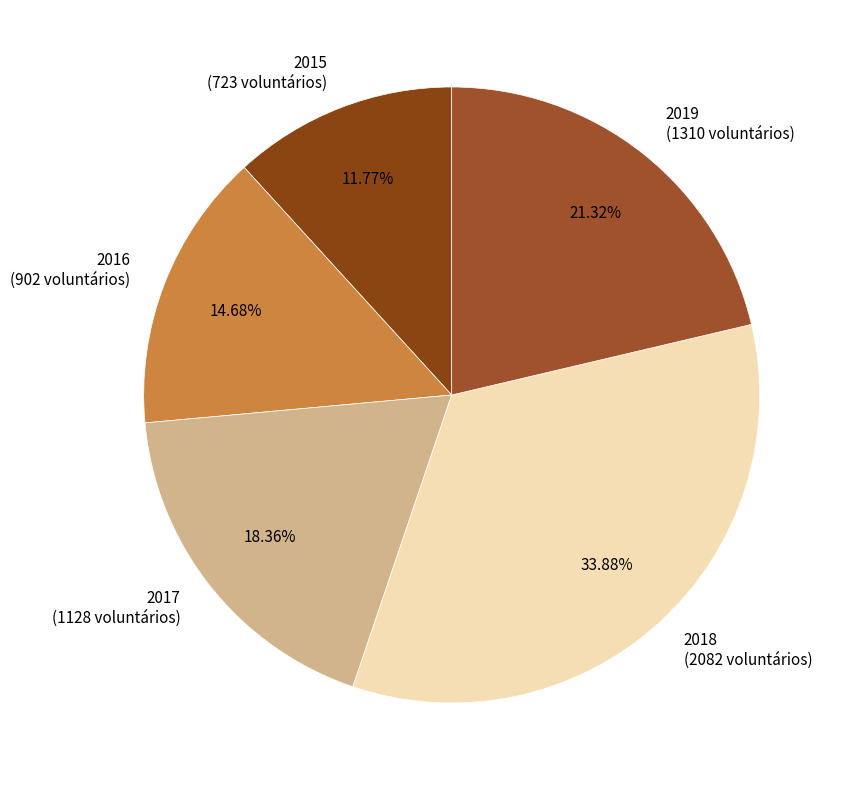

What is the smallest slice in the pie chart?

2015